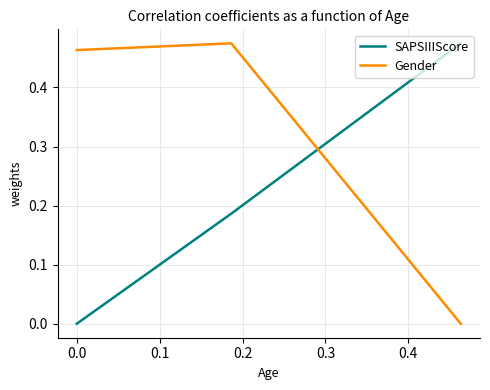

What is the sum of all Gender values?

0.9